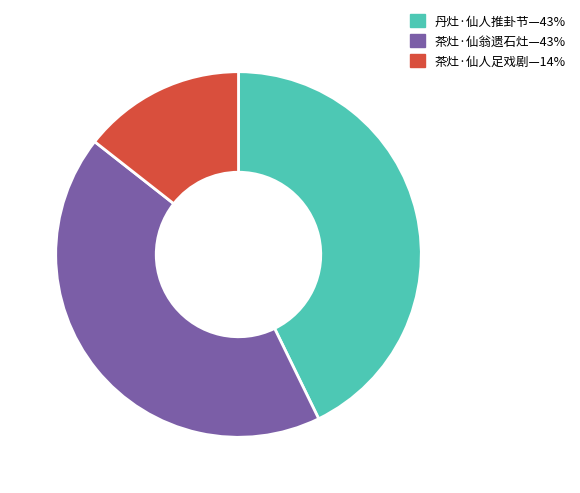

Is there a majority slice in this chart?

No